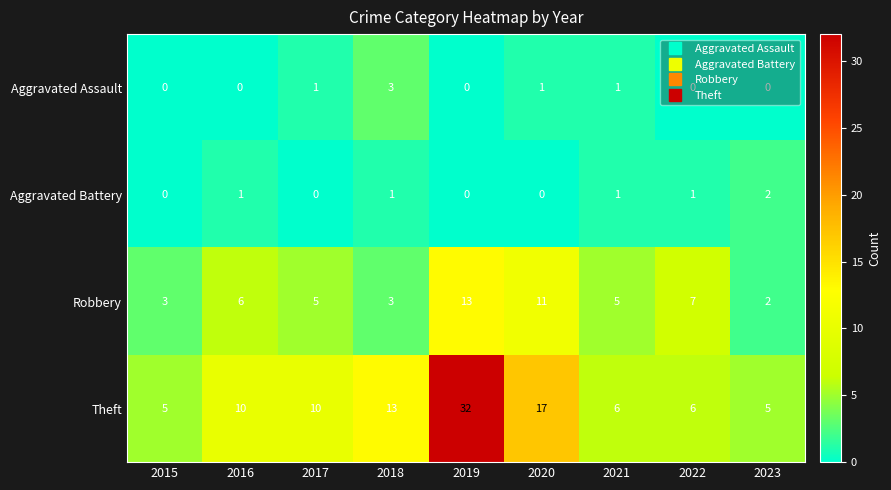

What is the difference between the maximum and minimum values in the Theft series?

27